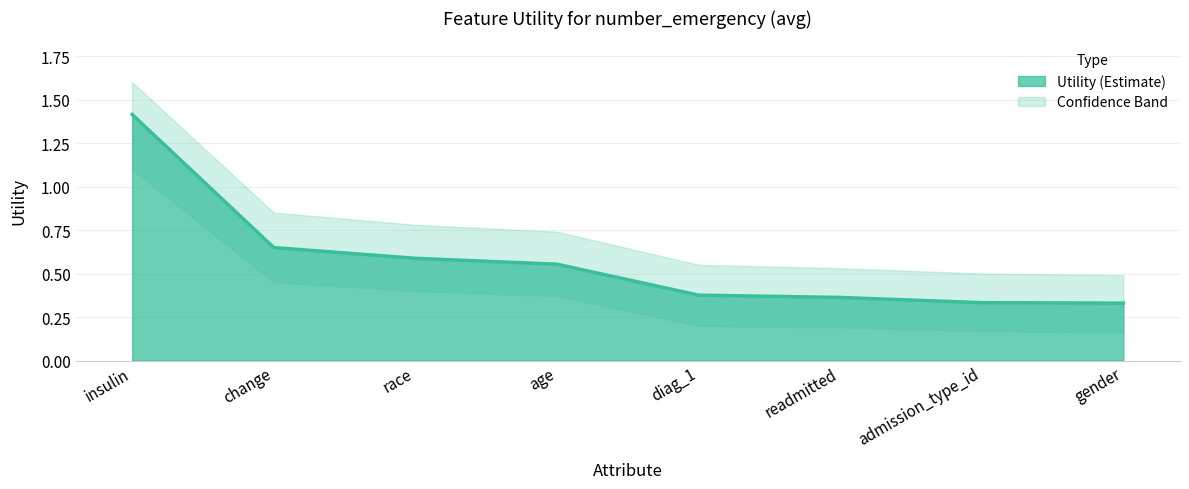

What position from the right is change?

7